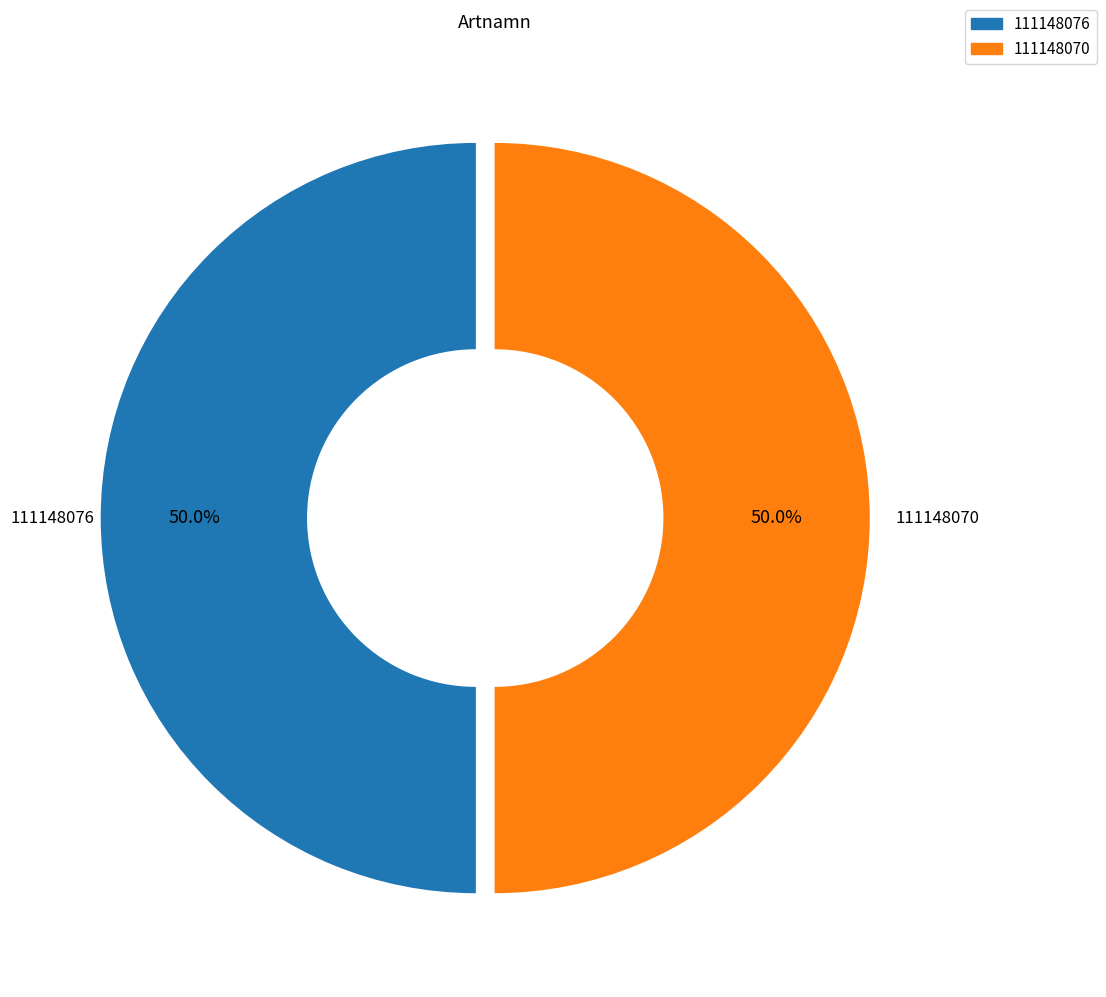

What is the ratio of the value at 111148070 to the value at 111148076?

1.0